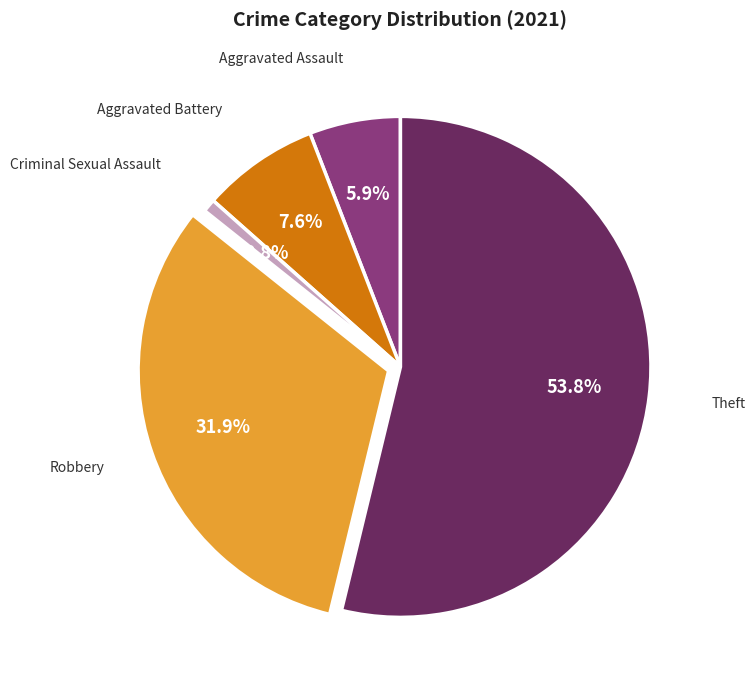

Is there any slice that represents more than half of the pie?

Yes